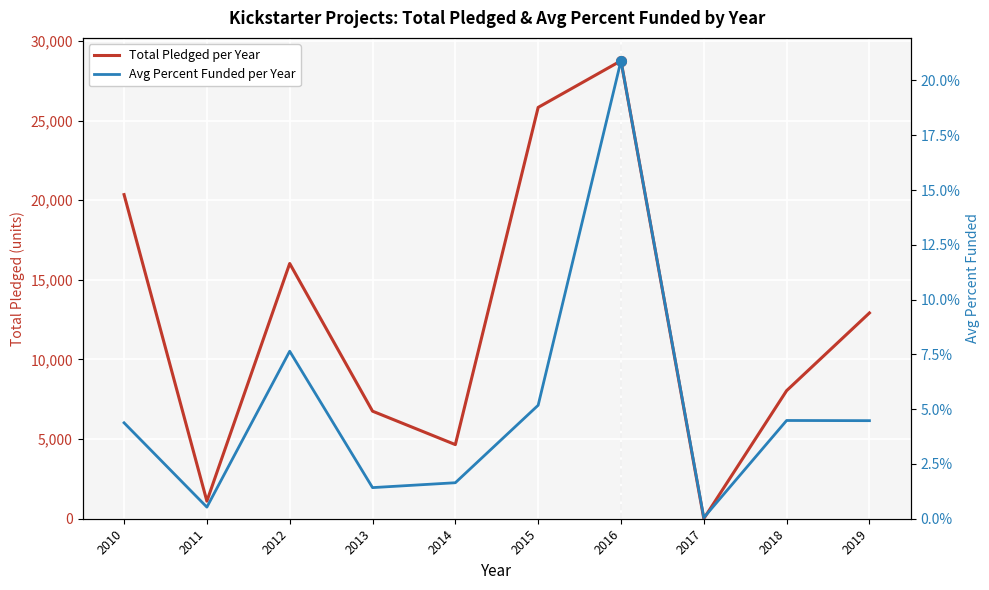

Reading left to right, transcribe all the data shown in this chart.

Total Pledged per Year: 2010=20354.0	2011=1103.0	2012=16029.0	2013=6755.0	2014=4655.0	2015=25830.0	2016=28758.0	2017=5.0	2018=8043.0	2019=12923.0
Avg Percent Funded per Year: 2010=4.4	2011=0.5	2012=7.6	2013=1.4	2014=1.6	2015=5.2	2016=20.9	2017=0.1	2018=4.5	2019=4.5